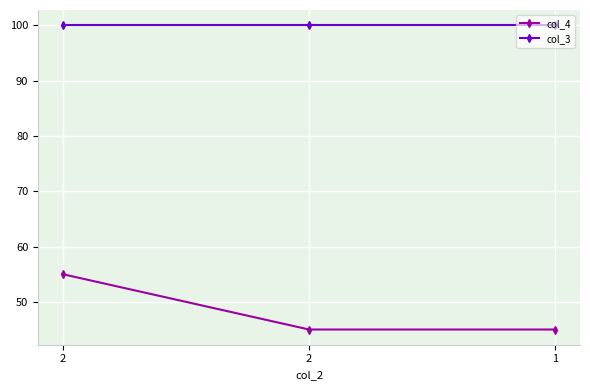

Reading right to left, transcribe all the data shown in this chart.

col_4: 45	45	55
col_3: 100	100	100